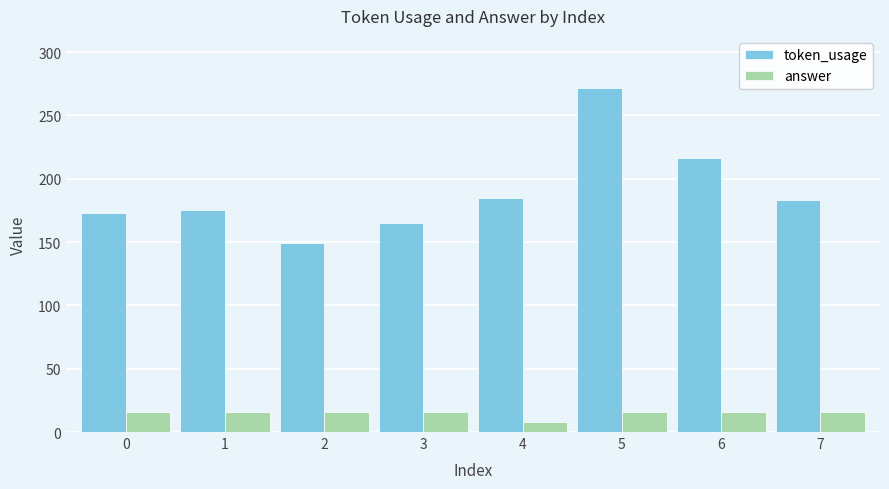

At which category is the sum across all series the highest?

5